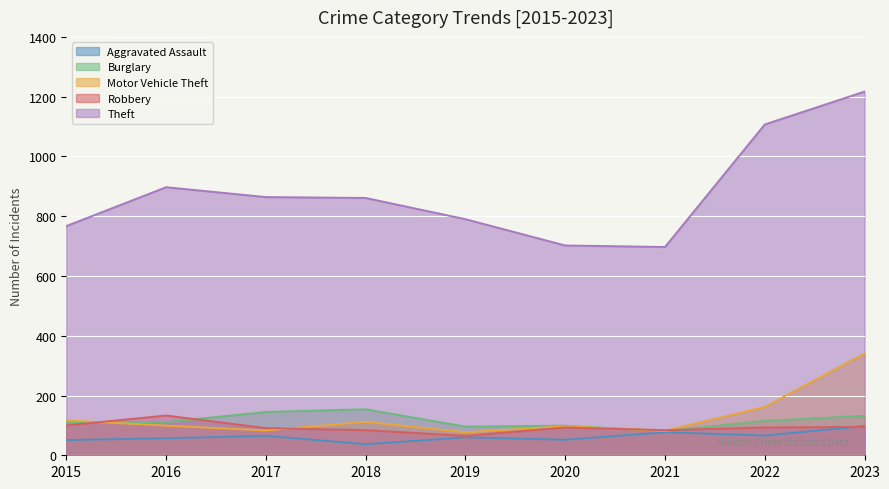

The value of Theft at 2017 is 1290. True or false?

False